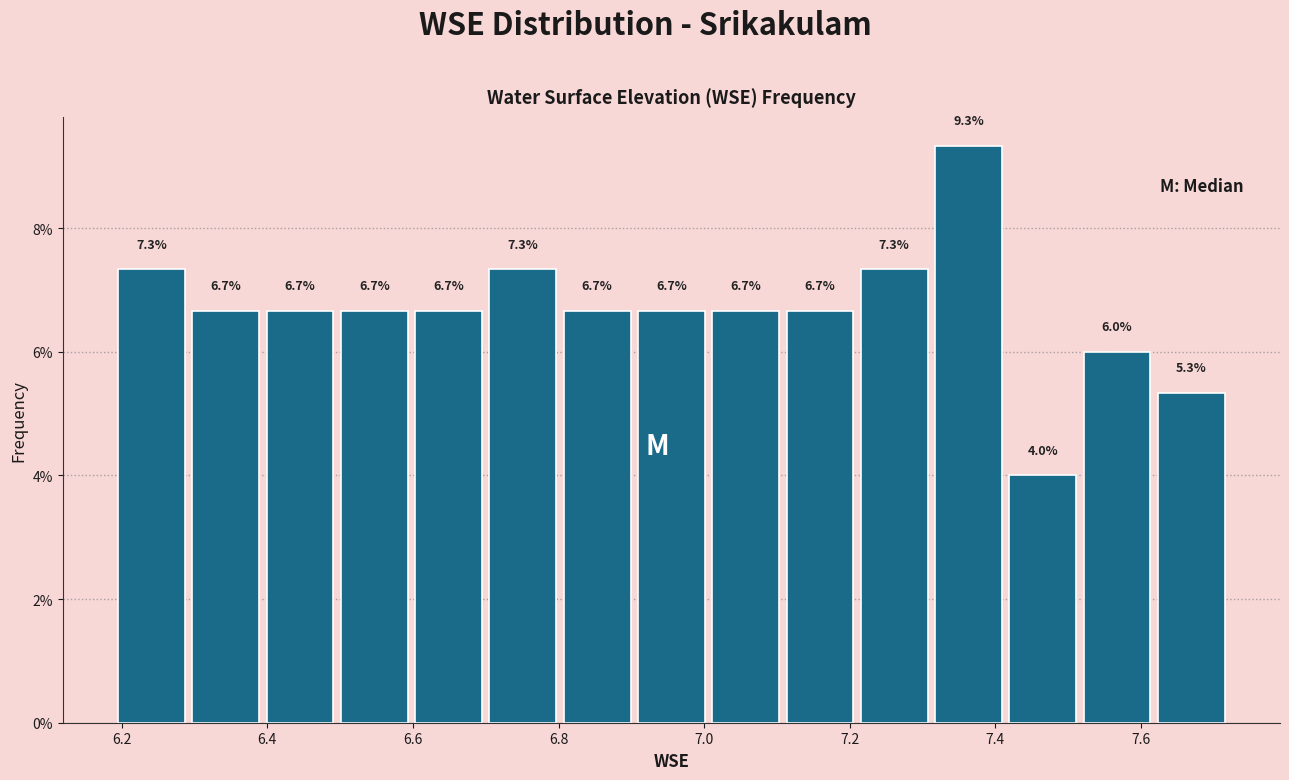

Over which range of the x-axis is the bar tallest?

7.312 to 7.414